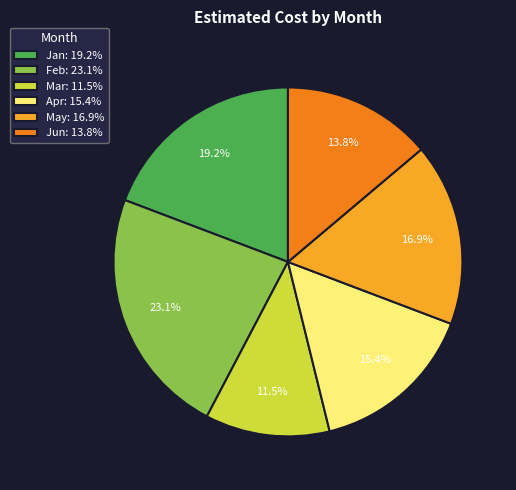

To the nearest percent, what percentage of the pie is Feb?

23%